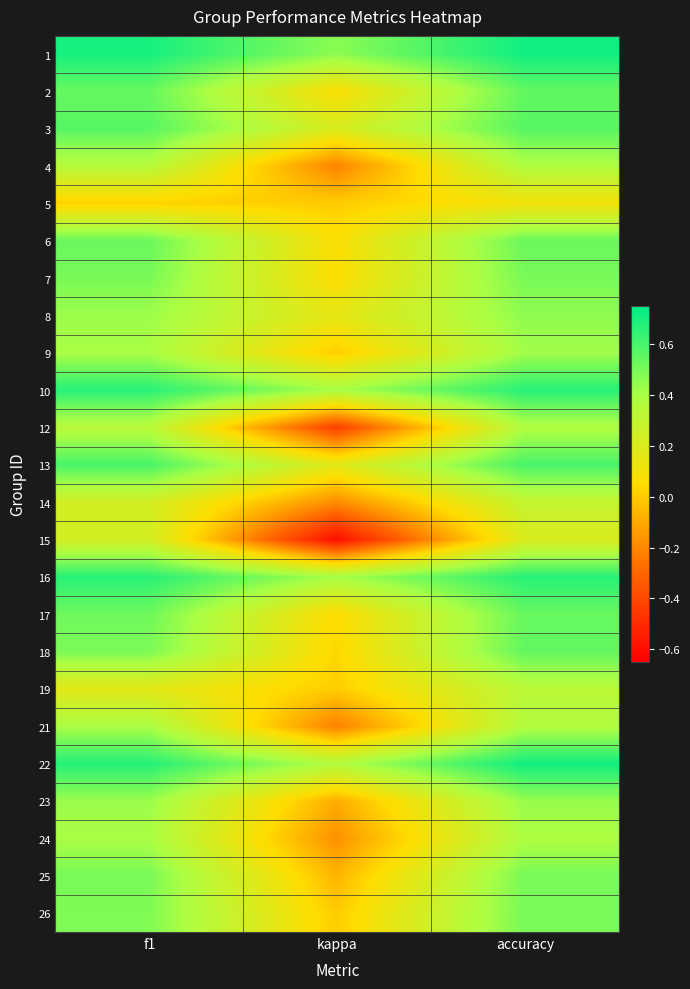

Reading left to right, extract all data points from this chart.

1: f1=0.7	kappa=0.5	accuracy=0.7
2: f1=0.5	kappa=0.1	accuracy=0.5
3: f1=0.6	kappa=0.2	accuracy=0.6
4: f1=0.4	kappa=-0.2	accuracy=0.4
5: f1=0.0	kappa=0.0	accuracy=0.1
6: f1=0.5	kappa=0.1	accuracy=0.5
7: f1=0.5	kappa=0.1	accuracy=0.5
8: f1=0.4	kappa=0.2	accuracy=0.5
9: f1=0.4	kappa=0.0	accuracy=0.4
10: f1=0.7	kappa=0.4	accuracy=0.7
12: f1=0.3	kappa=-0.4	accuracy=0.4
13: f1=0.6	kappa=0.2	accuracy=0.6
14: f1=0.2	kappa=-0.2	accuracy=0.3
15: f1=0.2	kappa=-0.6	accuracy=0.2
16: f1=0.7	kappa=0.4	accuracy=0.7
17: f1=0.5	kappa=0.0	accuracy=0.5
18: f1=0.5	kappa=0.0	accuracy=0.5
19: f1=0.2	kappa=0.0	accuracy=0.3
21: f1=0.4	kappa=-0.2	accuracy=0.4
22: f1=0.7	kappa=0.4	accuracy=0.7
23: f1=0.4	kappa=-0.1	accuracy=0.4
24: f1=0.4	kappa=-0.2	accuracy=0.4
25: f1=0.5	kappa=-0.1	accuracy=0.5
26: f1=0.5	kappa=0.0	accuracy=0.5